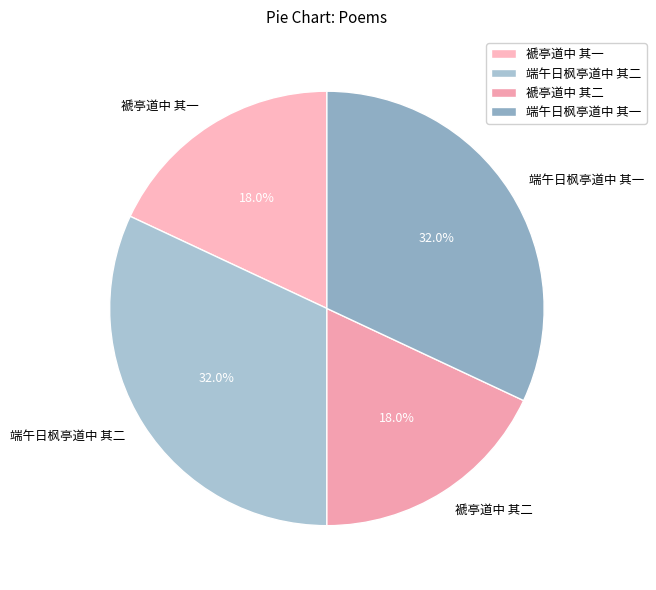

Is there any slice that represents more than half of the pie?

No